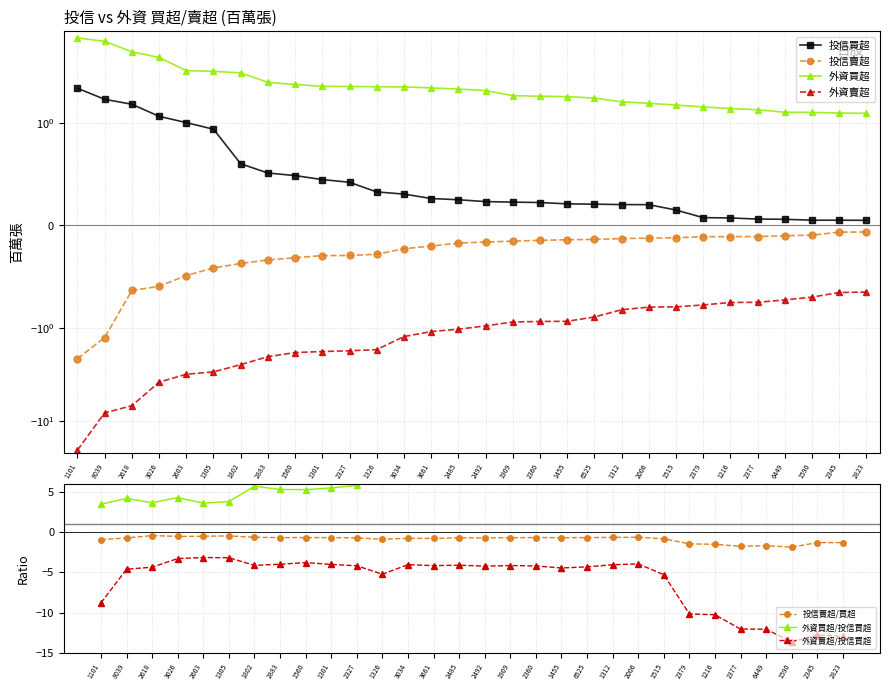

Rank the categories by 外資買超 value from highest to lowest.

1101, 8039, 2618, 3026, 2603, 1305, 1802, 2883, 1560, 1301, 2327, 1326, 3034, 3661, 2485, 2492, 1909, 2360, 1455, 6525, 1312, 2006, 1515, 2379, 1216, 2377, 6449, 1590, 2345, 2823